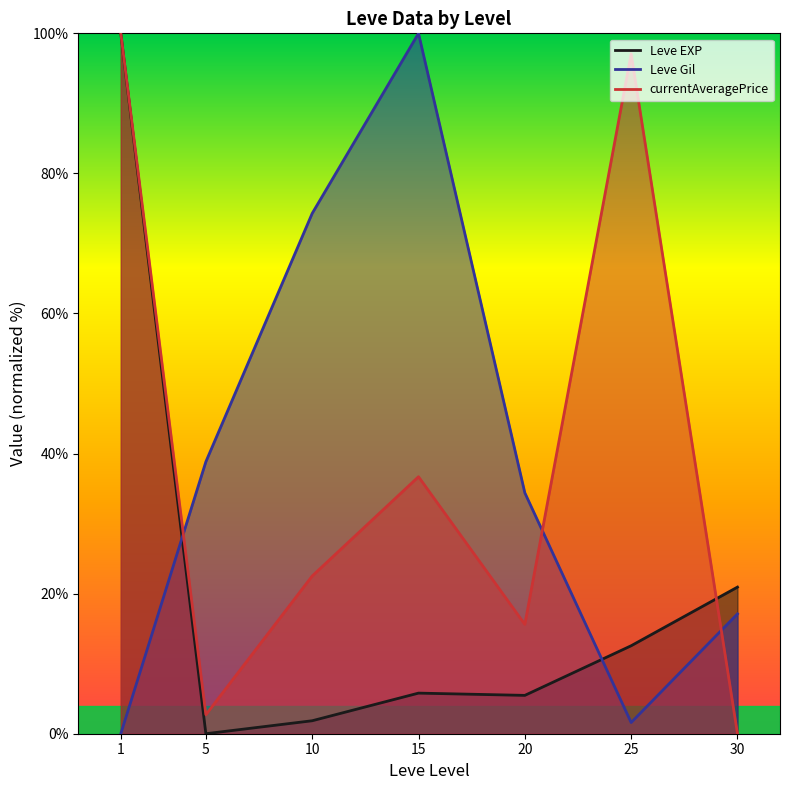

How many interior local valleys does the currentAveragePrice series have?

2